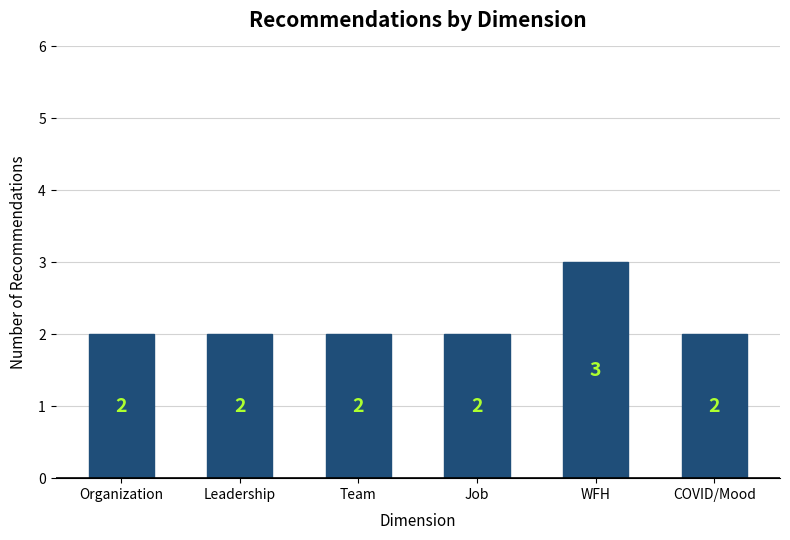

What is the minimum value shown in the chart?

2